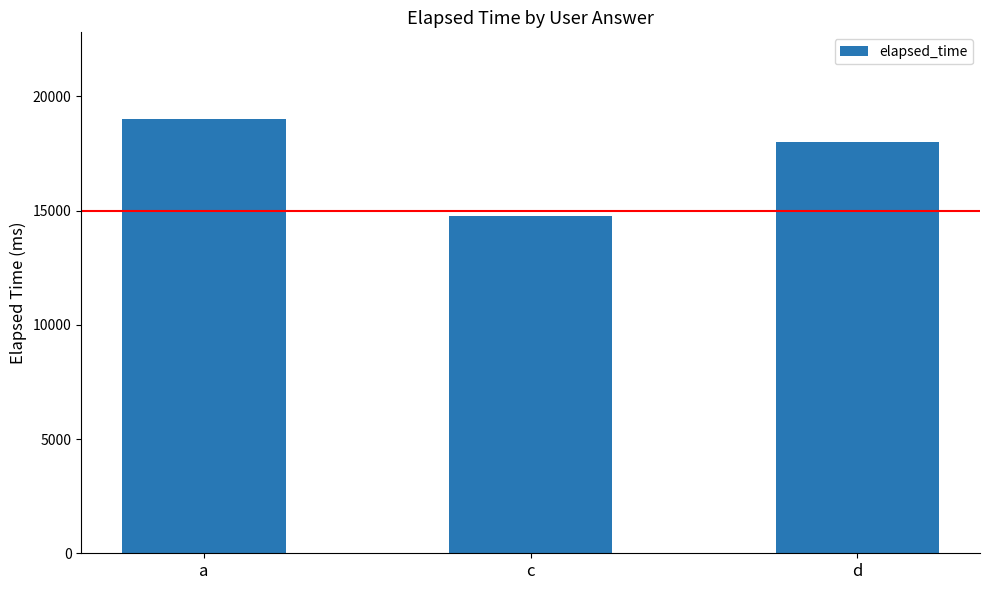

What is the label of the 1st bar from the right?

d